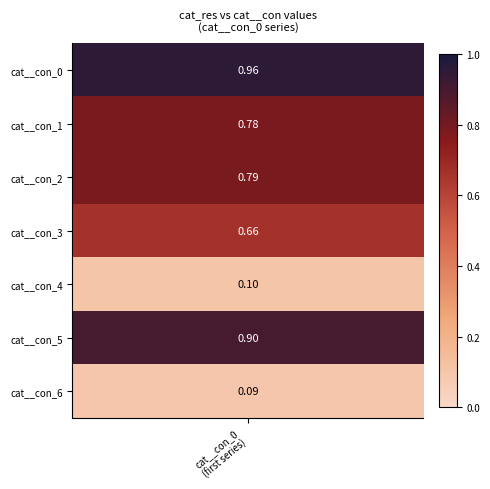

Which label corresponds to the smallest value in the chart?

6